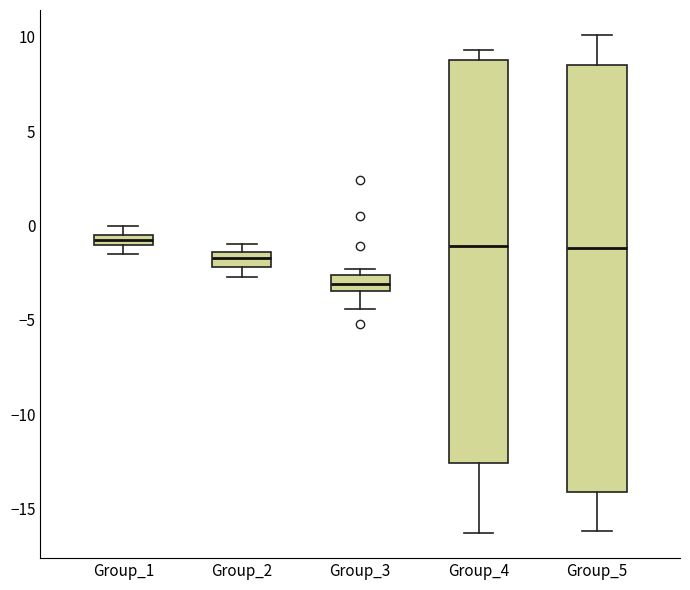

Which box is the tallest, from its lower edge to its upper edge?

Group_5